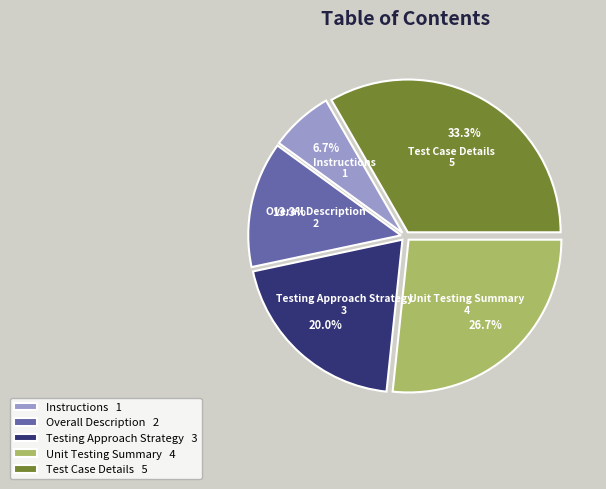

What is the ratio of the value at Overall Description to the value at Testing Approach Strategy?

0.7